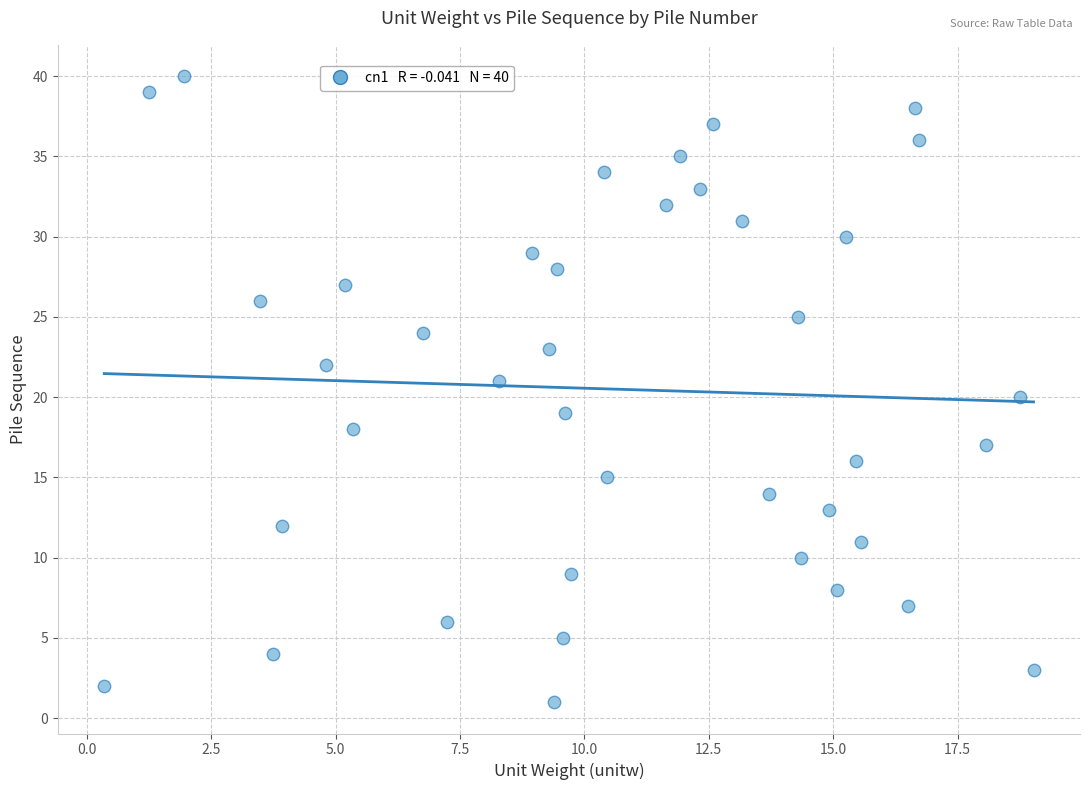

Count the number of points in this scatter plot.

40